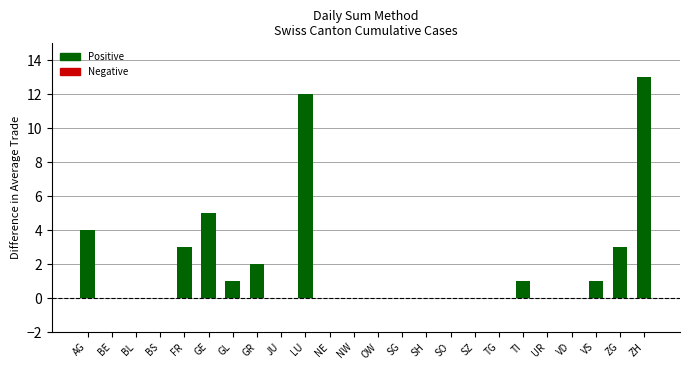

How many categories are shown in the chart?

24